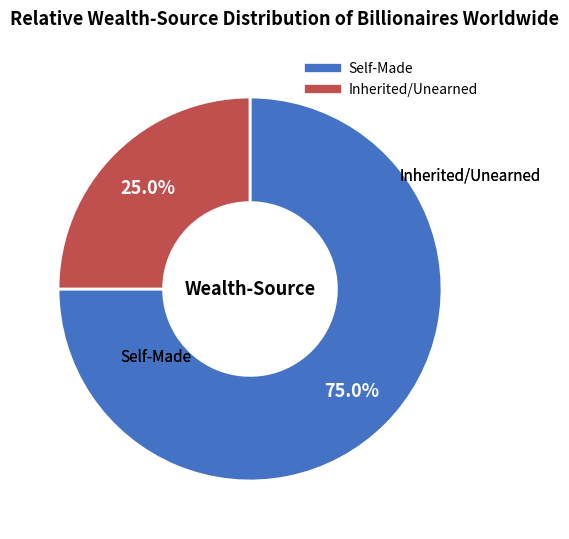

Is there any slice that represents more than half of the pie?

Yes